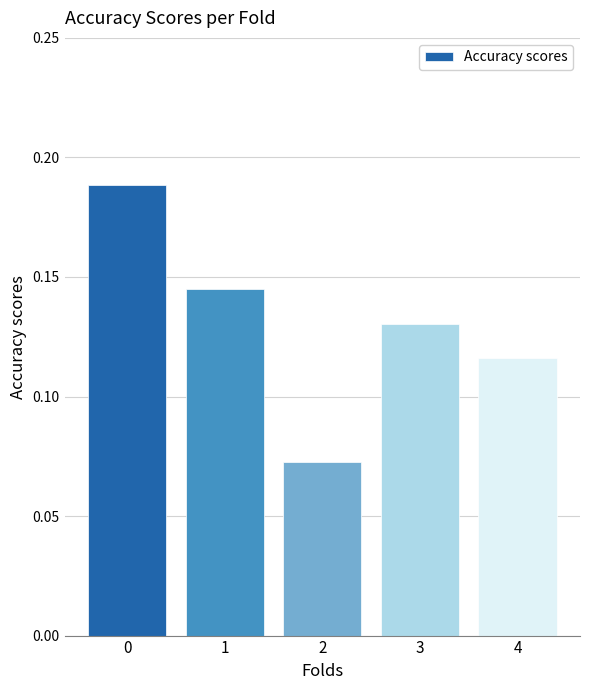

What is the sum of all values?

0.7